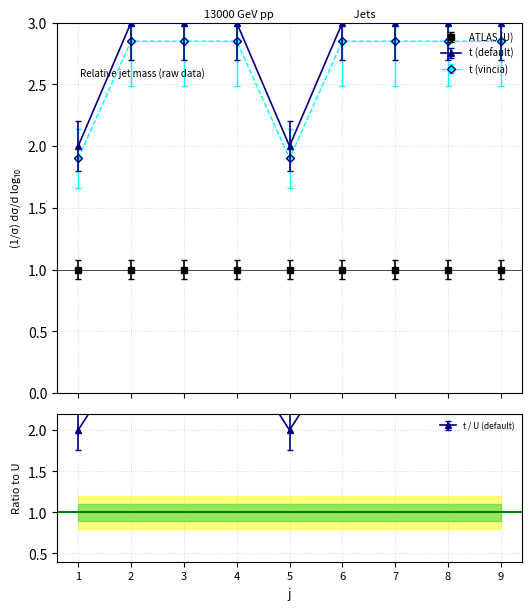

Approximately how many times larger is the value at 8 compared to 7?

1.0